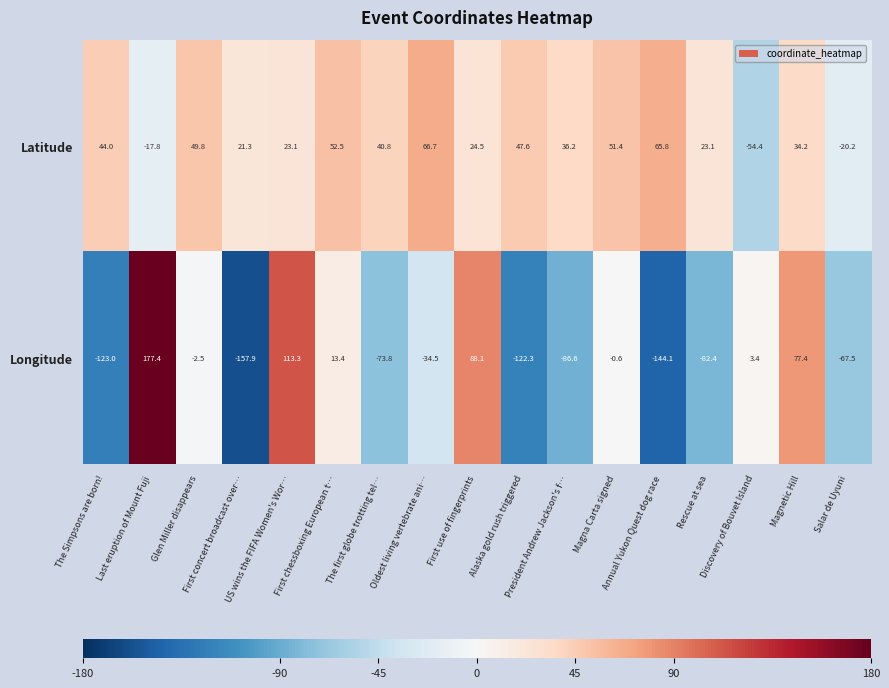

List the series in order of their peak value, highest first.

Longitude, Latitude